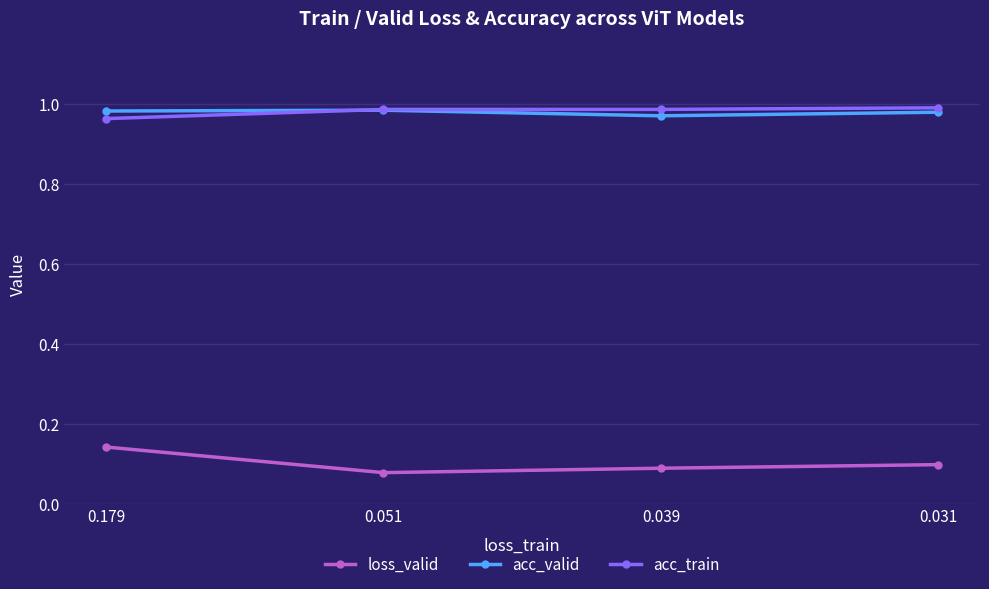

After their last crossing, which series has the higher values: acc_valid or acc_train?

acc_train